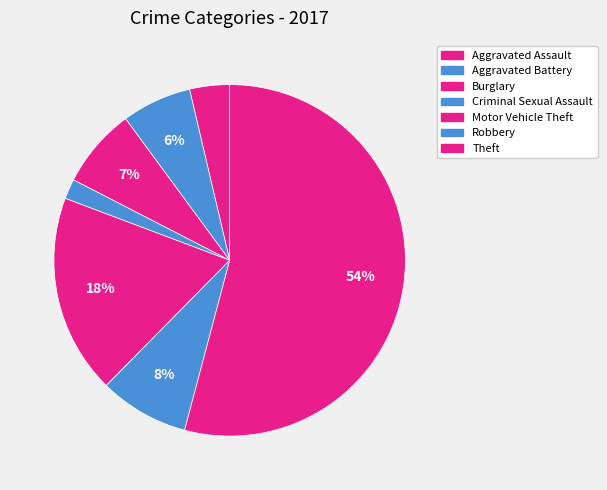

How many segments does this pie chart have?

7